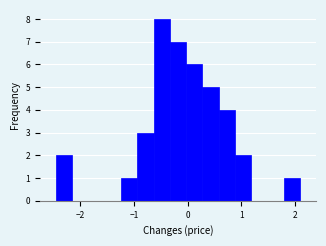

Read against the x-axis, roughly where is the centre of the tallest bar?

-0.5